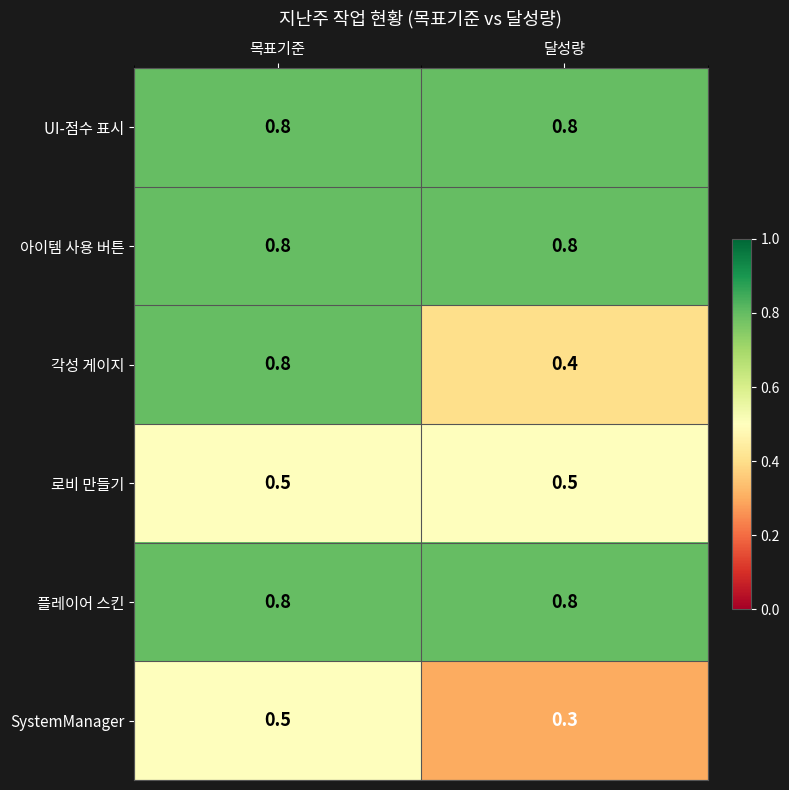

The value of 플레이어 스킨 at 달성량 is 0.8. True or false?

True